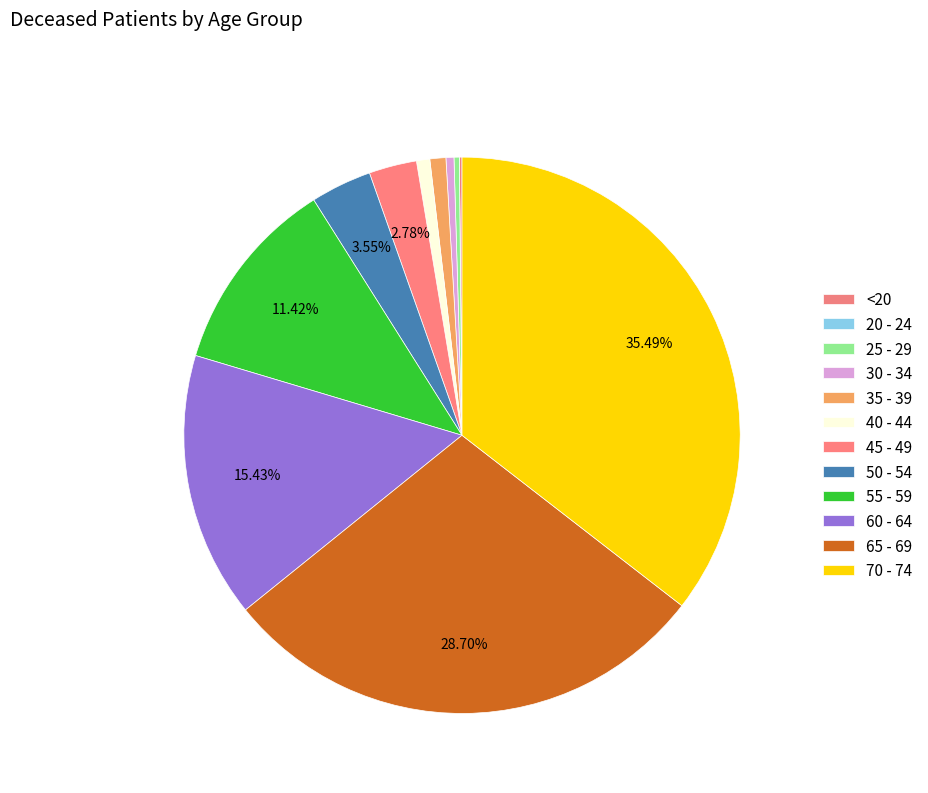

What percentage is the 65 - 69 slice, to the nearest percent?

29%